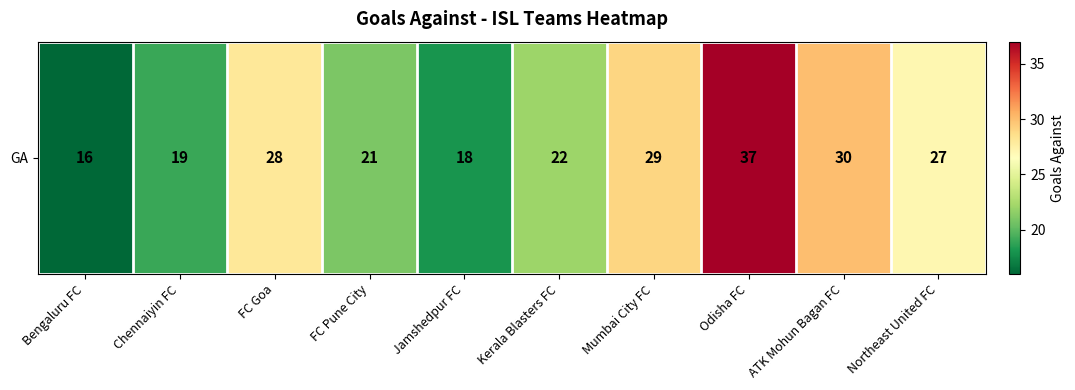

The chart shows a value of 30 at ATK Mohun Bagan FC. True or false?

True